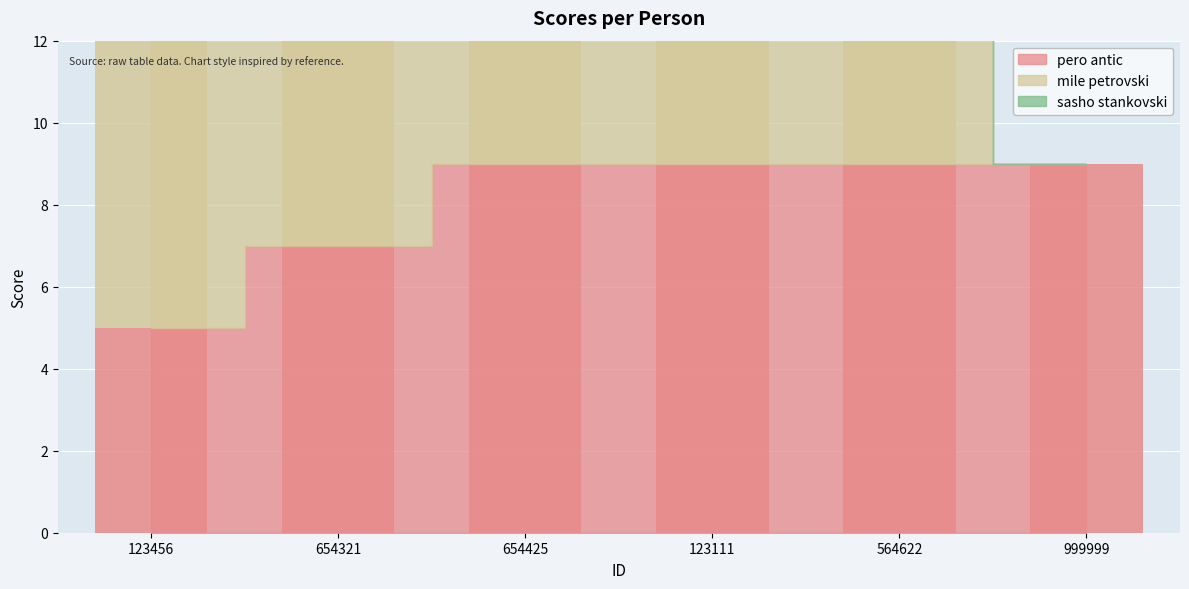

What is the difference between the highest and lowest values at 654425?

3